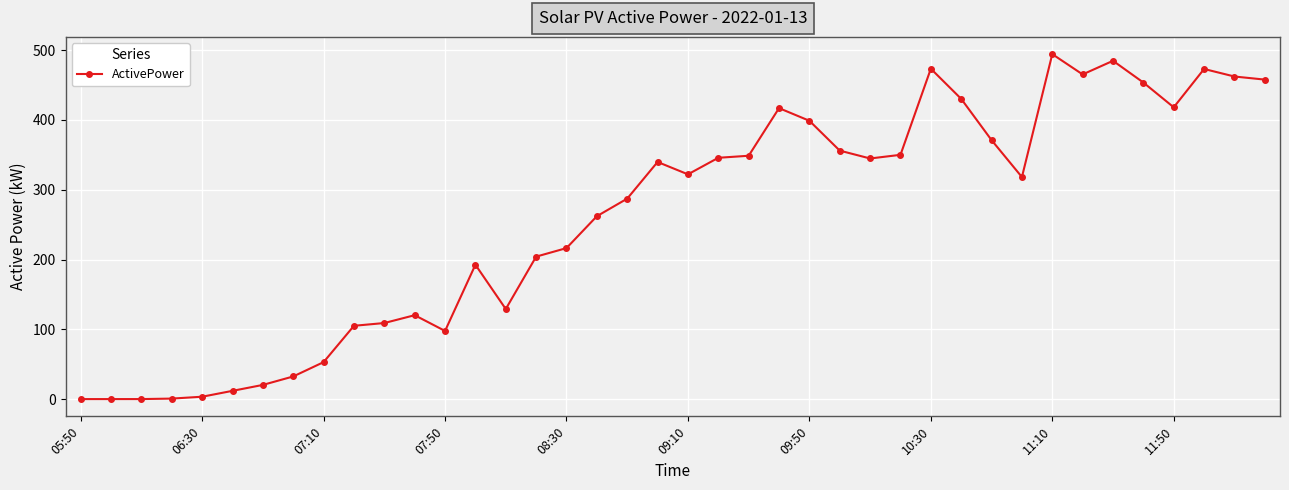

What is the sum of all values?

10370.4